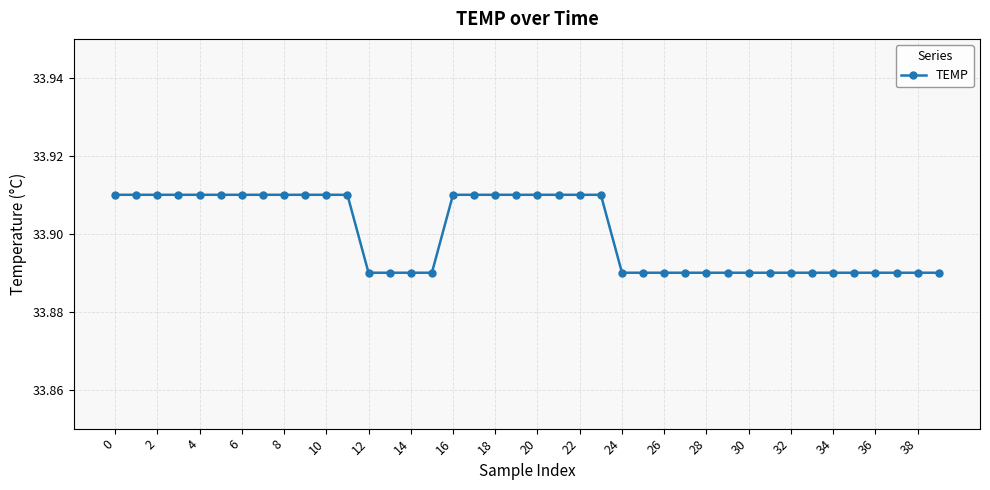

How many values are between 33 and 34?

40